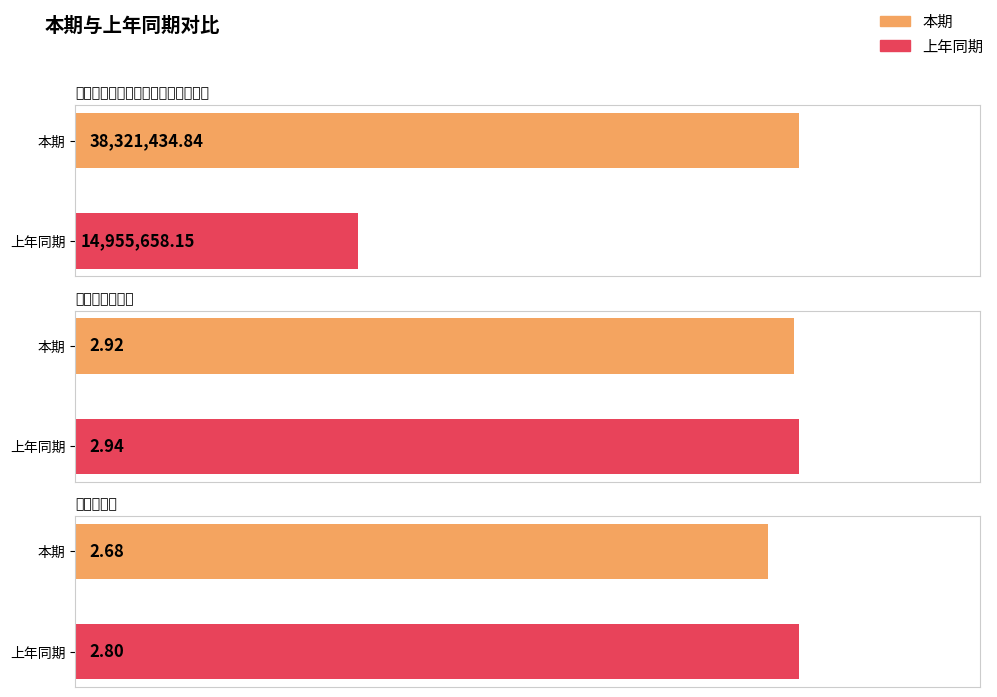

What is the difference between the maximum and minimum values in the 本期 series?

38321432.2